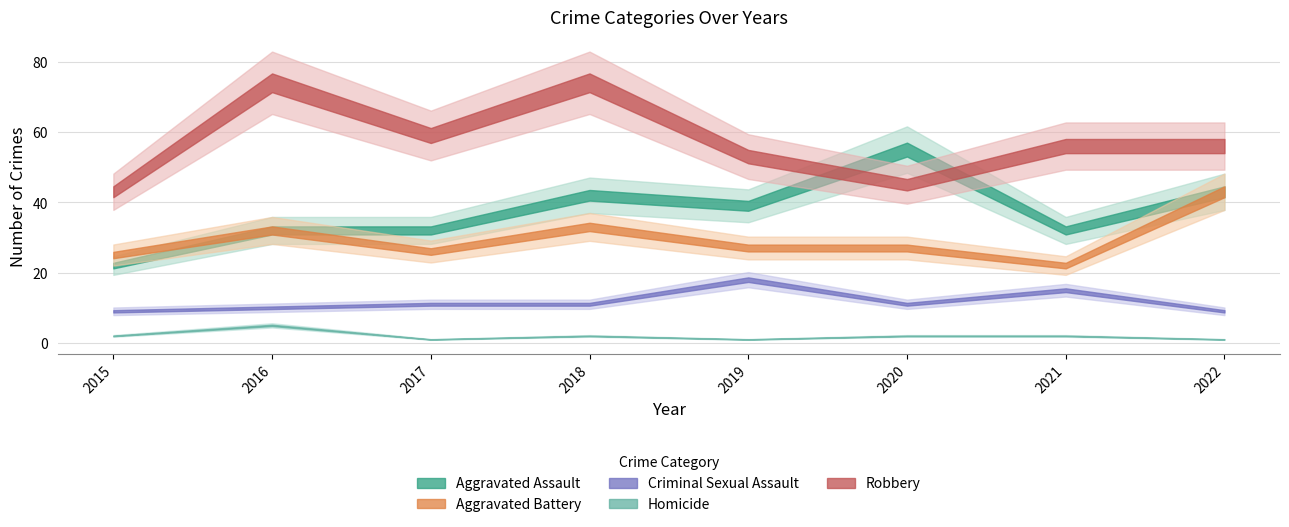

Which label corresponds to the largest value in the chart?

2016